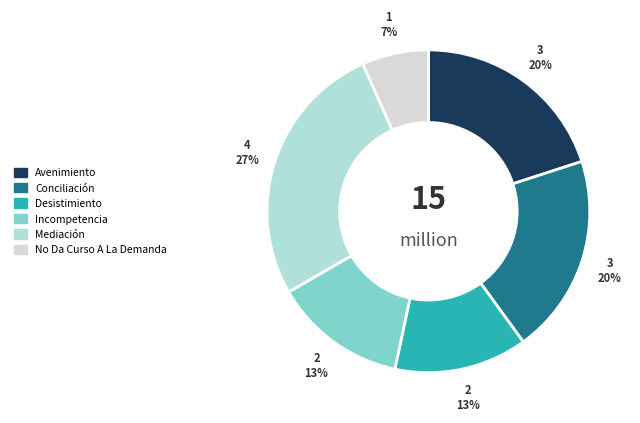

Approximately how many times larger is the value at No Da Curso A La Demanda compared to Avenimiento?

0.3